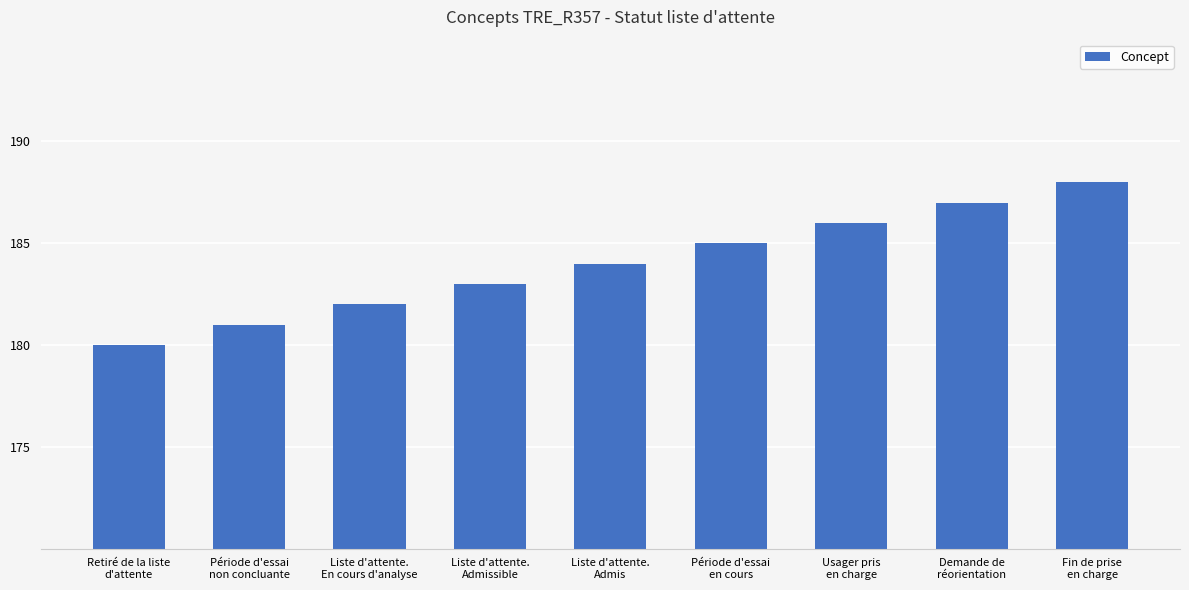

Reading left to right, transcribe all the data shown in this chart.

180	181	182	183	184	185	186	187	188